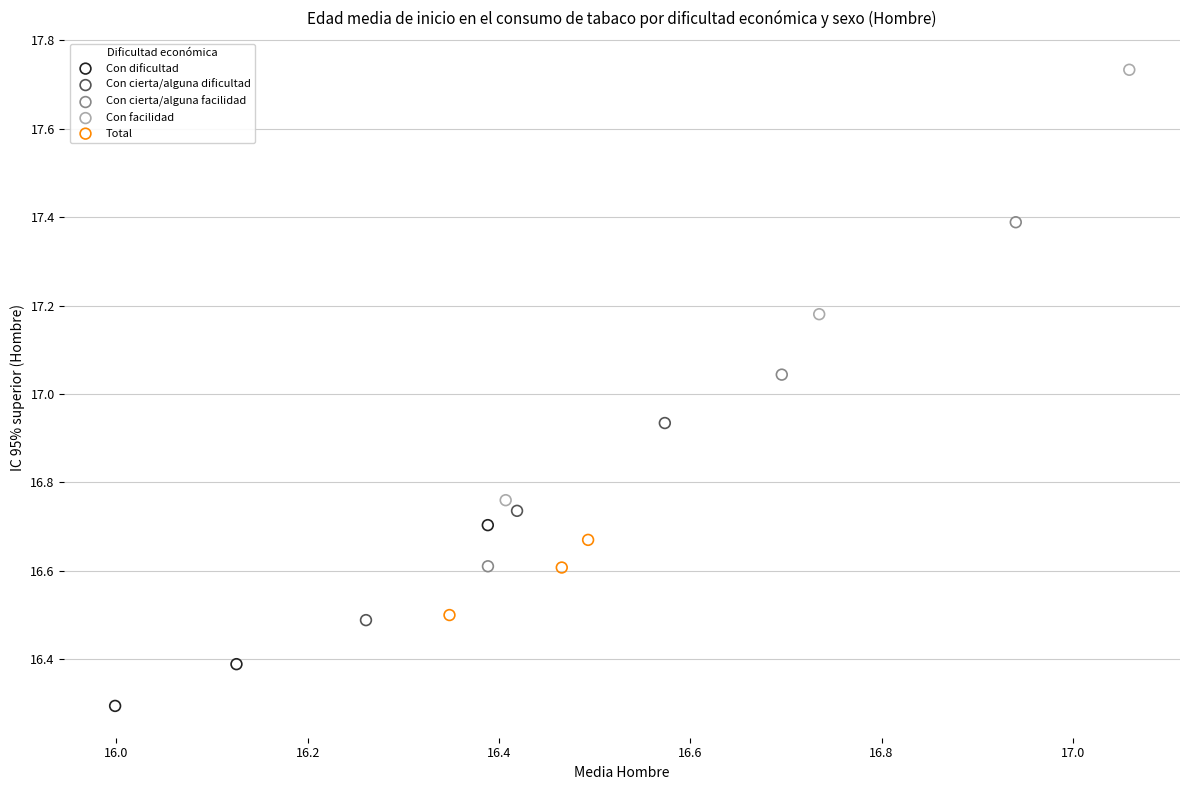

Which series contains the lowest Y value?

Con dificultad